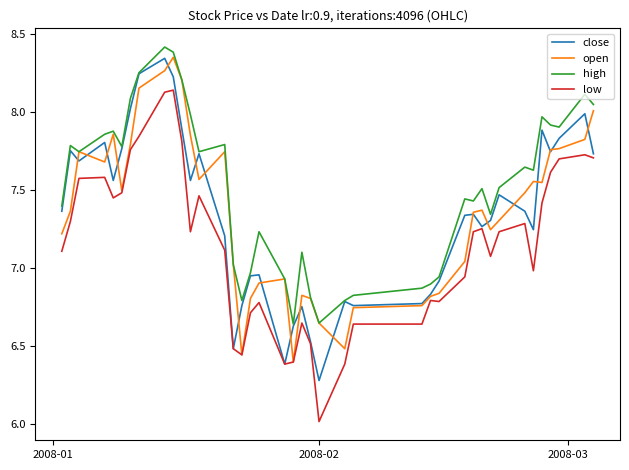

Which series has the largest range (max minus min)?

low